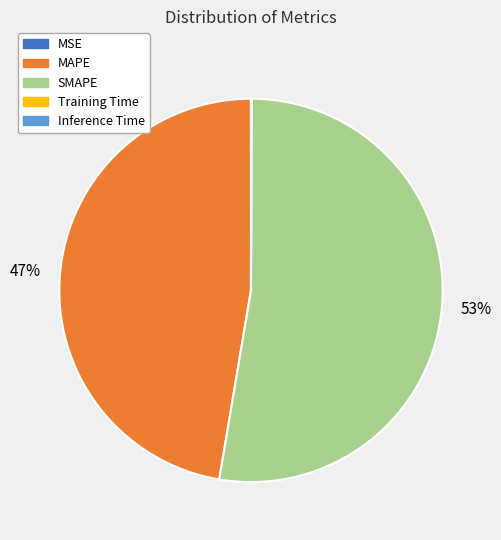

Is it true that MAPE is 37% of the pie?

False